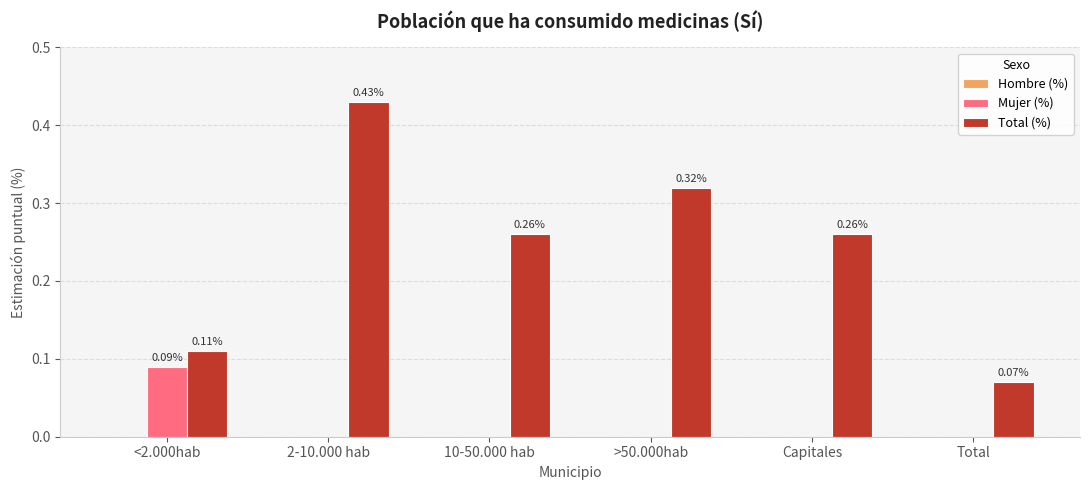

Where is Total (%) nearest to the value 0?

Total